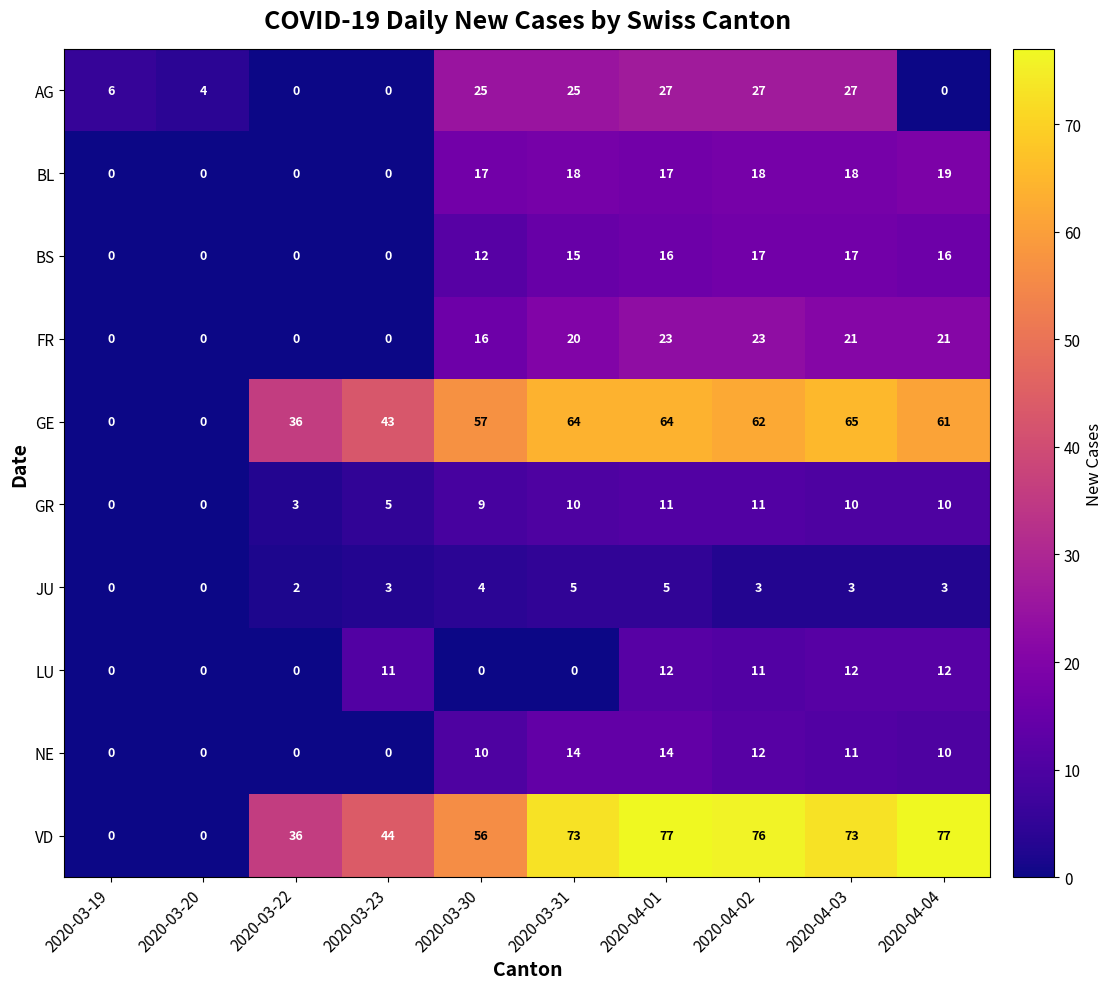

Where is FR nearest to the value 11?

2020-03-30